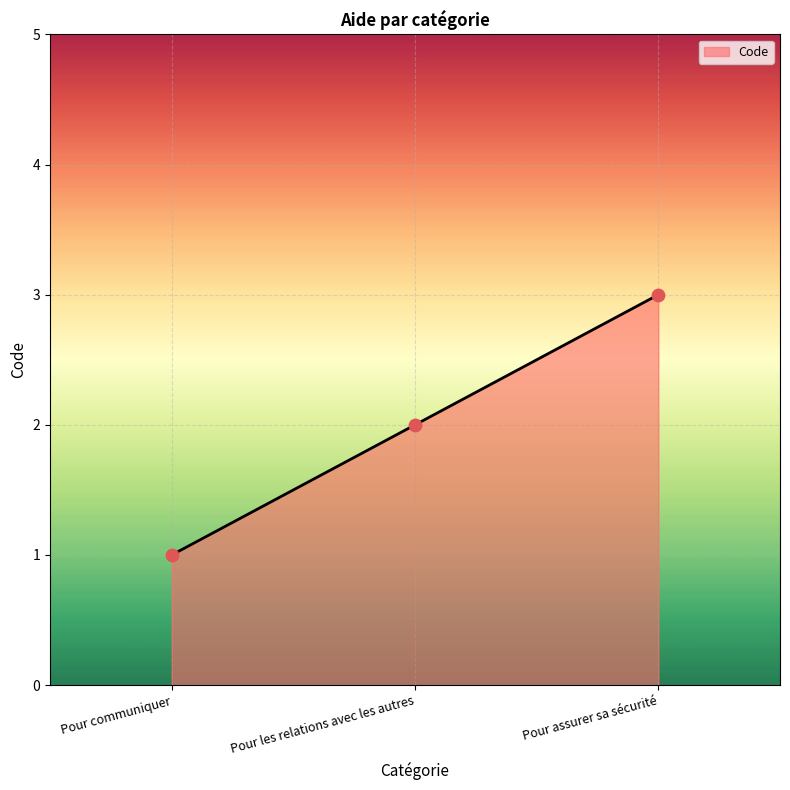

Approximately how many times larger is the value at Pour communiquer compared to Pour les relations avec les autres?

0.5